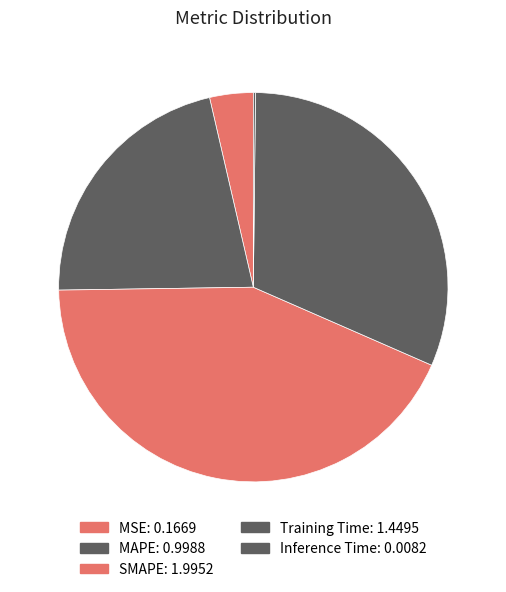

Does any single category account for the majority?

No